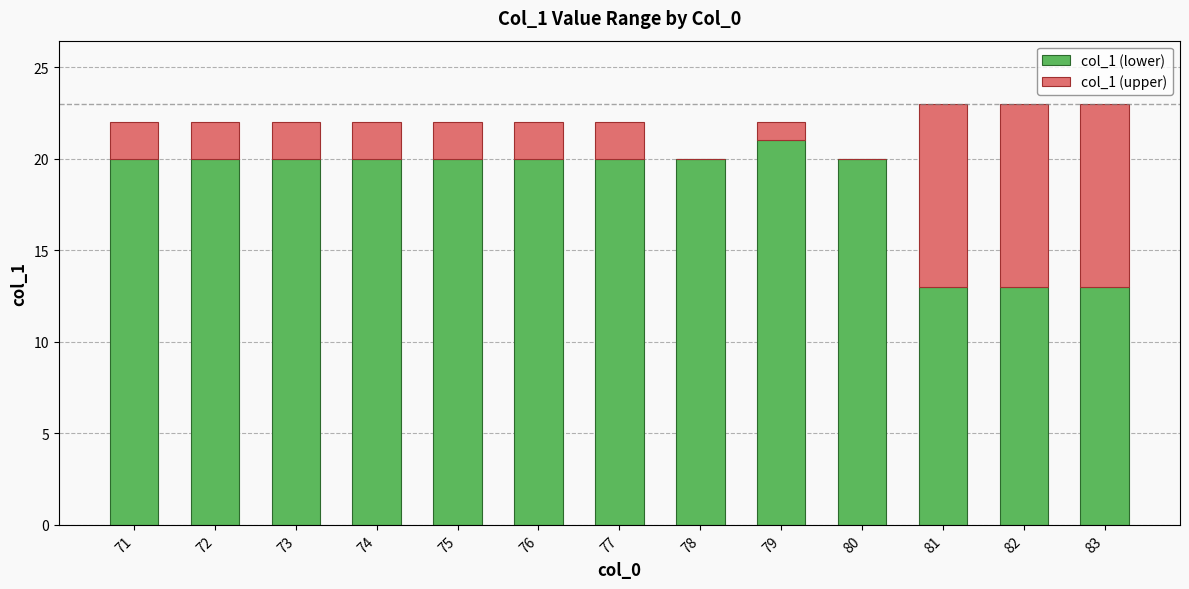

What is the total value across all series at 80?

20